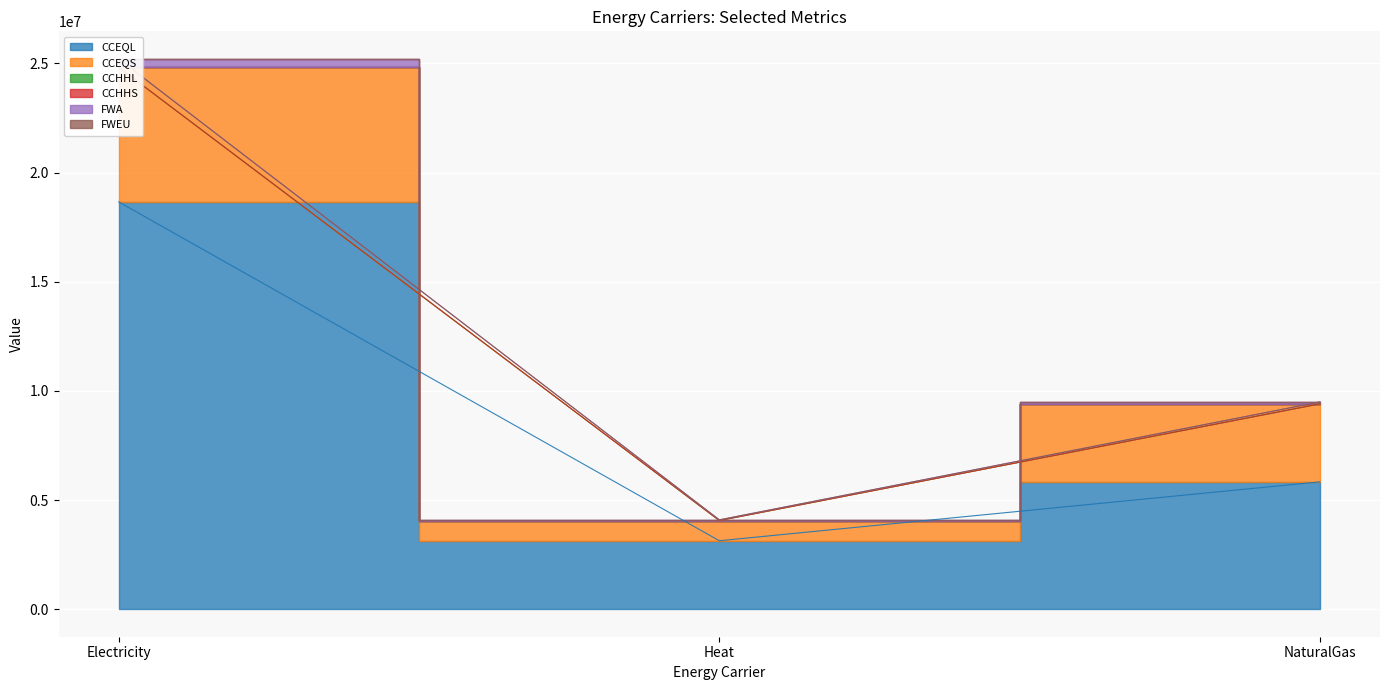

At which category is the sum across all series the highest?

Electricity